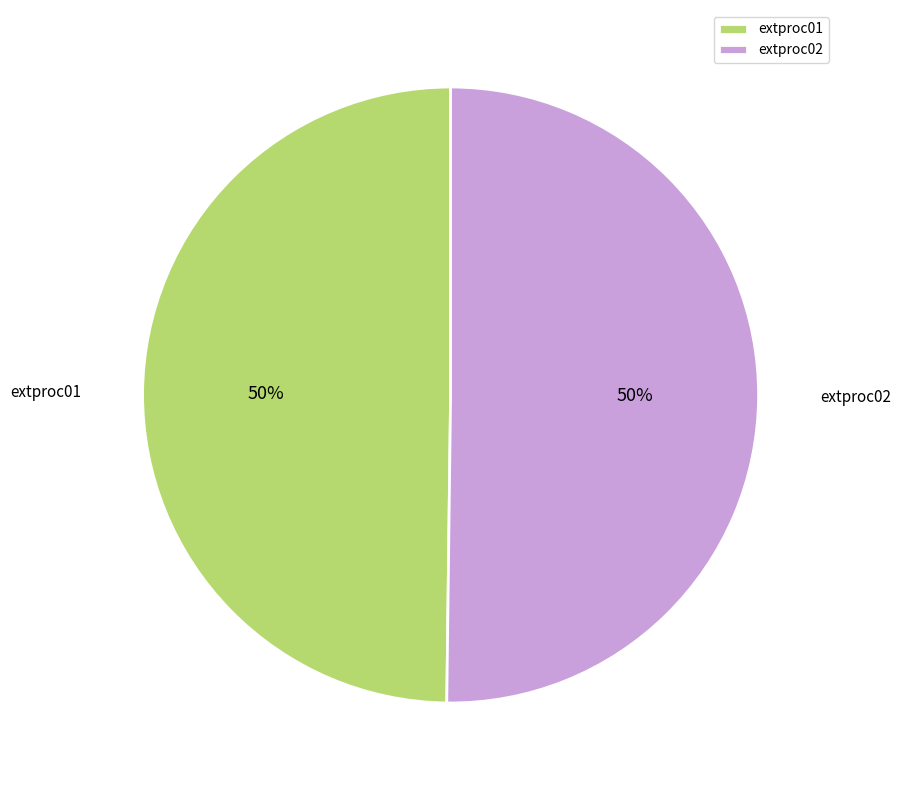

Approximately how many times larger is the value at extproc02 compared to extproc01?

1.0